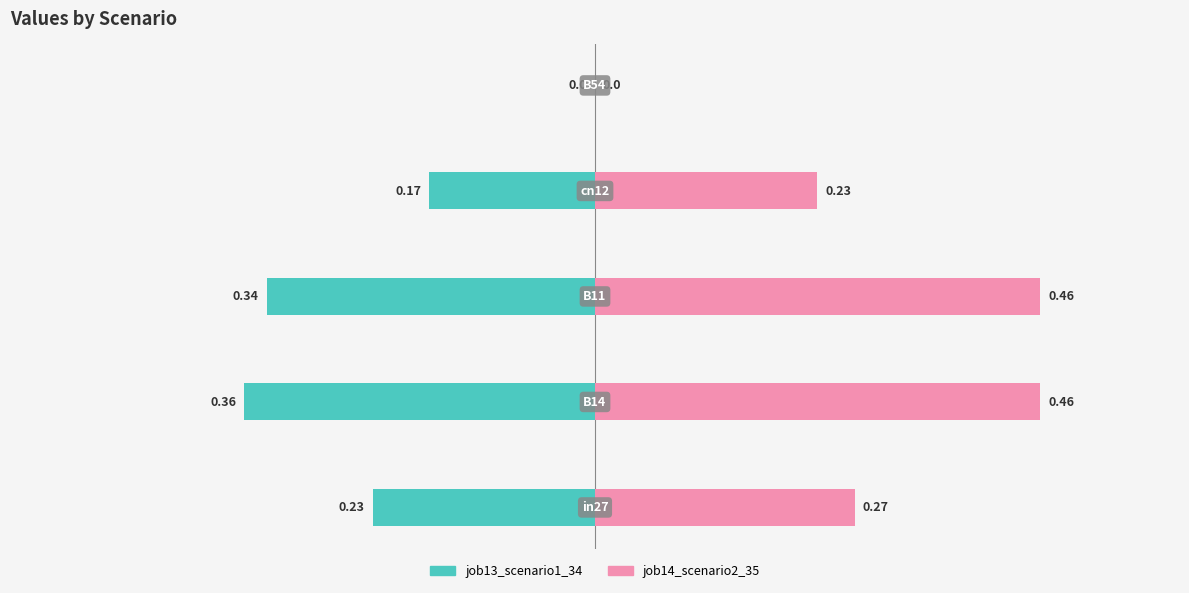

Which series changed the most between −0.2 and 0.0?

job14_scenario2_35